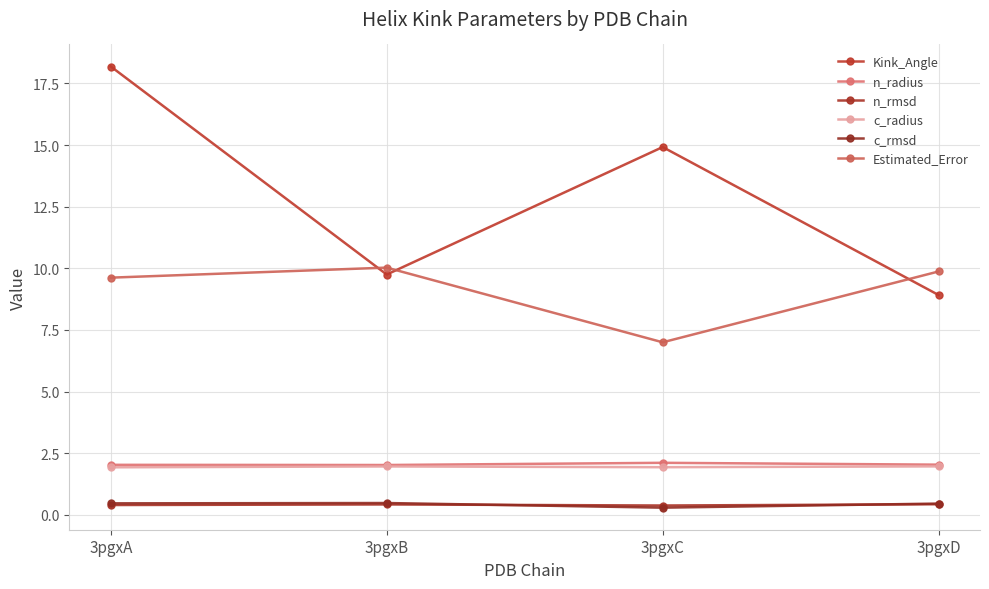

Reading left to right, what are all the values shown in this chart?

Kink_Angle: 18.2	9.7	14.9	8.9
n_radius: 2.0	2.0	2.1	2.0
n_rmsd: 0.4	0.4	0.4	0.4
c_radius: 1.9	2.0	1.9	2.0
c_rmsd: 0.5	0.5	0.3	0.5
Estimated_Error: 9.6	10.0	7.0	9.9